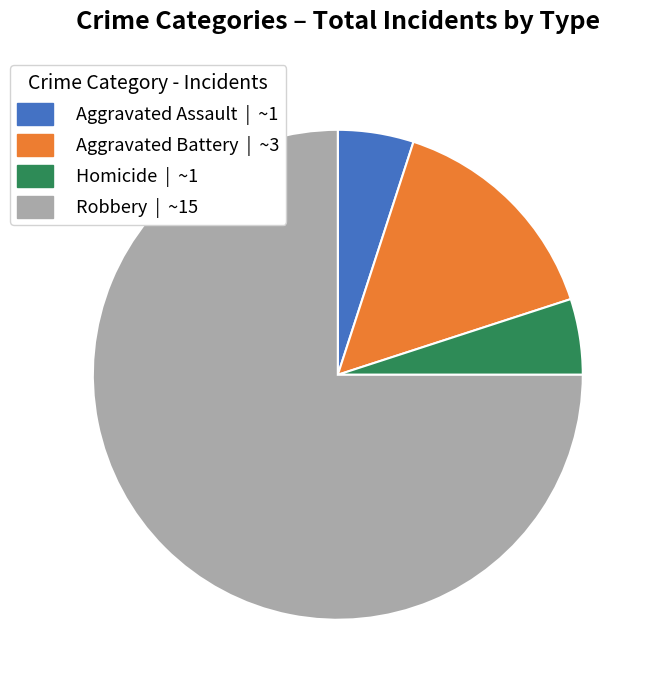

Is there a majority slice in this chart?

Yes